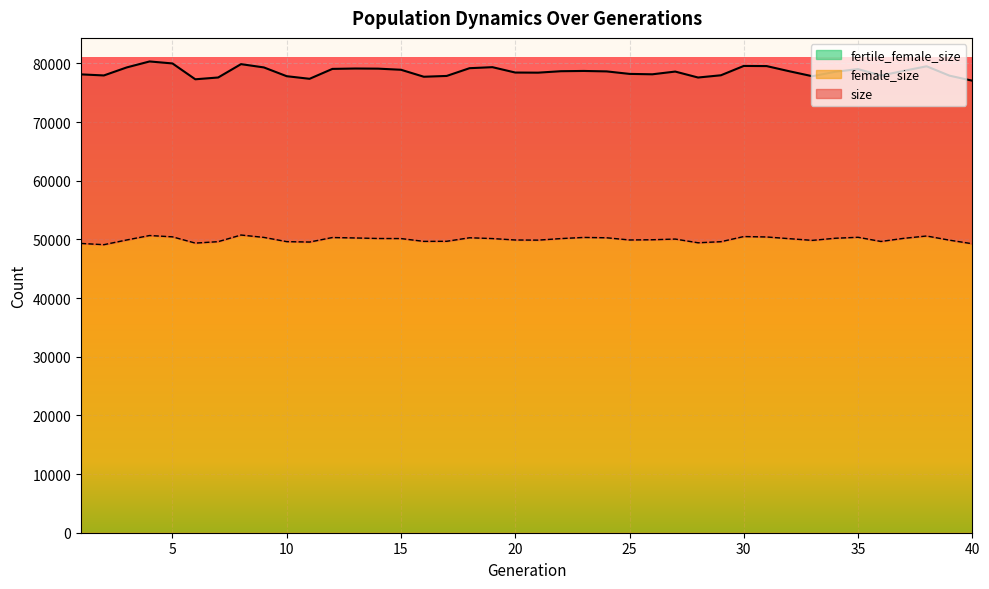

What is the value of the size point at the 40th from the left?

77042